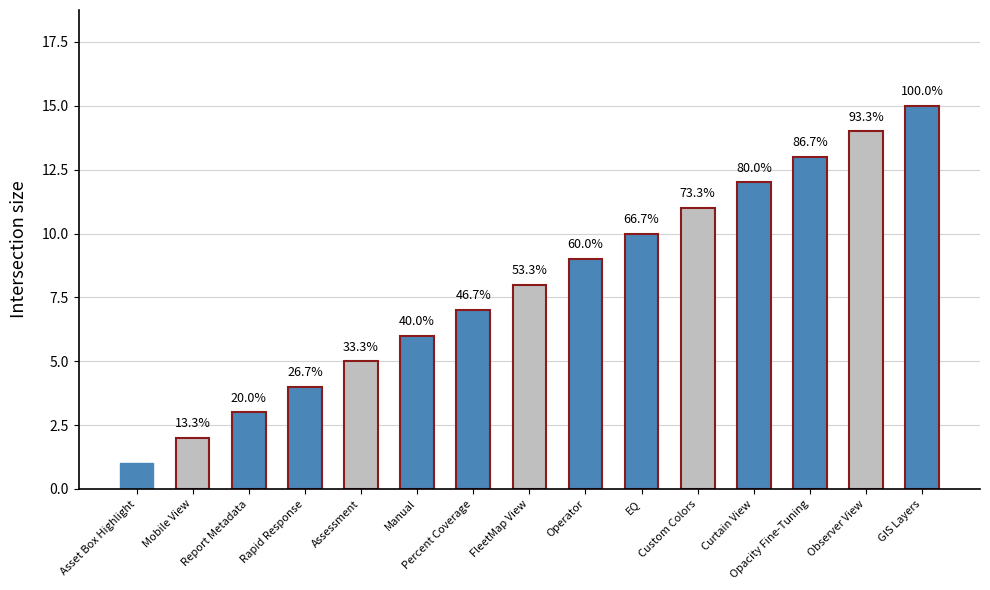

Reading left to right, transcribe all the data shown in this chart.

Asset Box Highlight=1	Mobile View=2	Report Metadata=3	Rapid Response=4	Assessment=5	Manual=6	Percent Coverage=7	FleetMap View=8	Operator=9	EQ=10	Custom Colors=11	Curtain View=12	Opacity Fine-Tuning=13	Observer View=14	GIS Layers=15